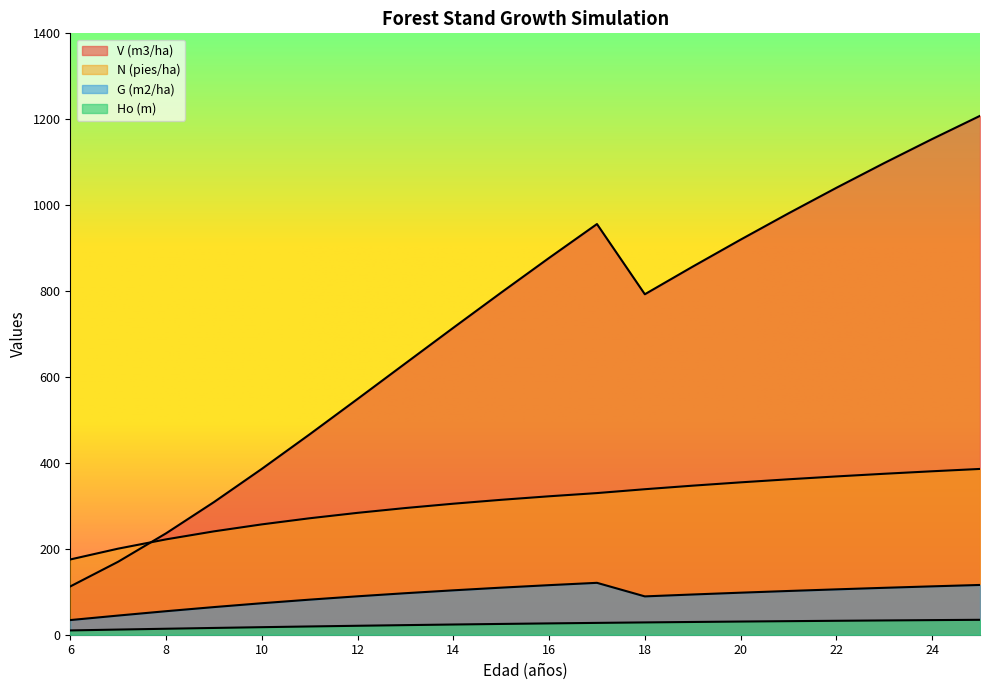

True or false: V (m3/ha) and G (m2/ha) intersect in this chart.

False